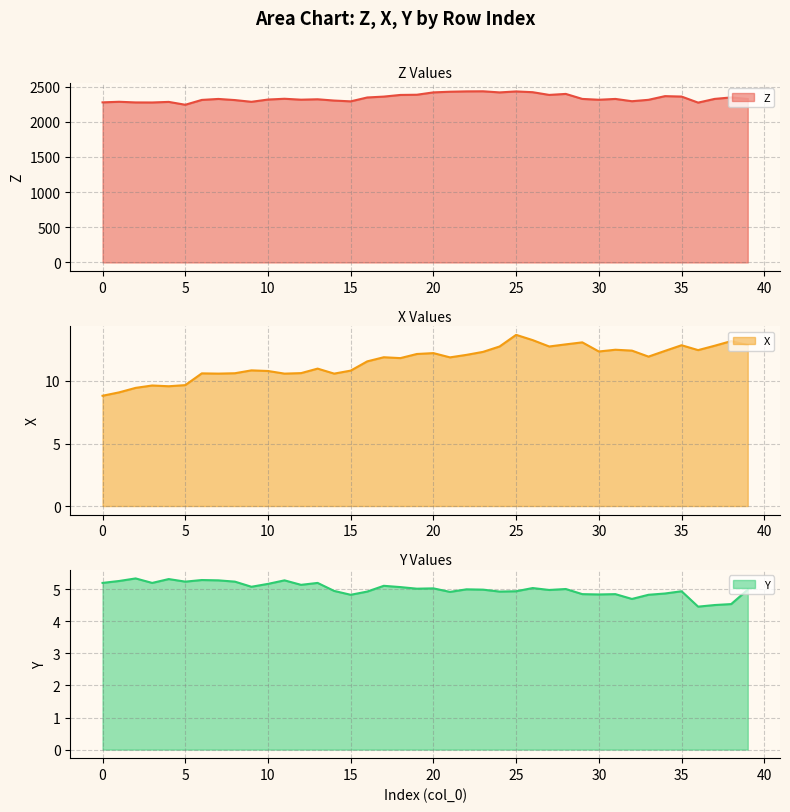

Which series has the largest total across all categories?

Z